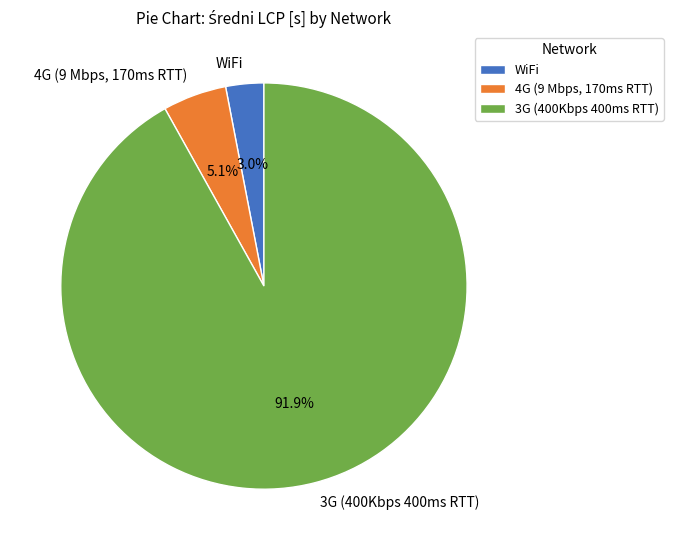

Is the sum of WiFi and 4G (9 Mbps, 170ms RTT) greater than half?

No